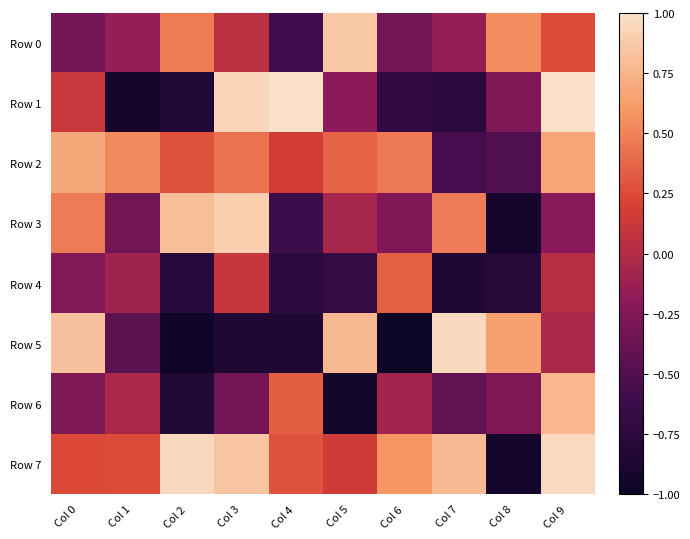

Which series has the widest spread of values?

Row 5